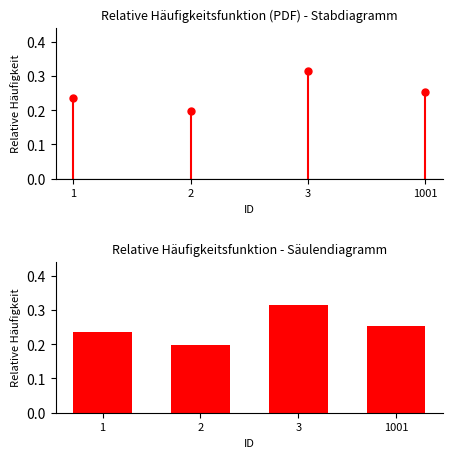

Does the chart contain any negative values?

No